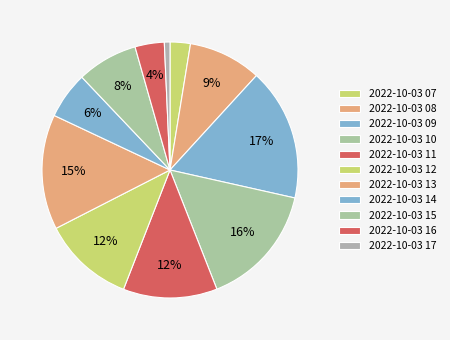

How many slices are in this pie chart?

11